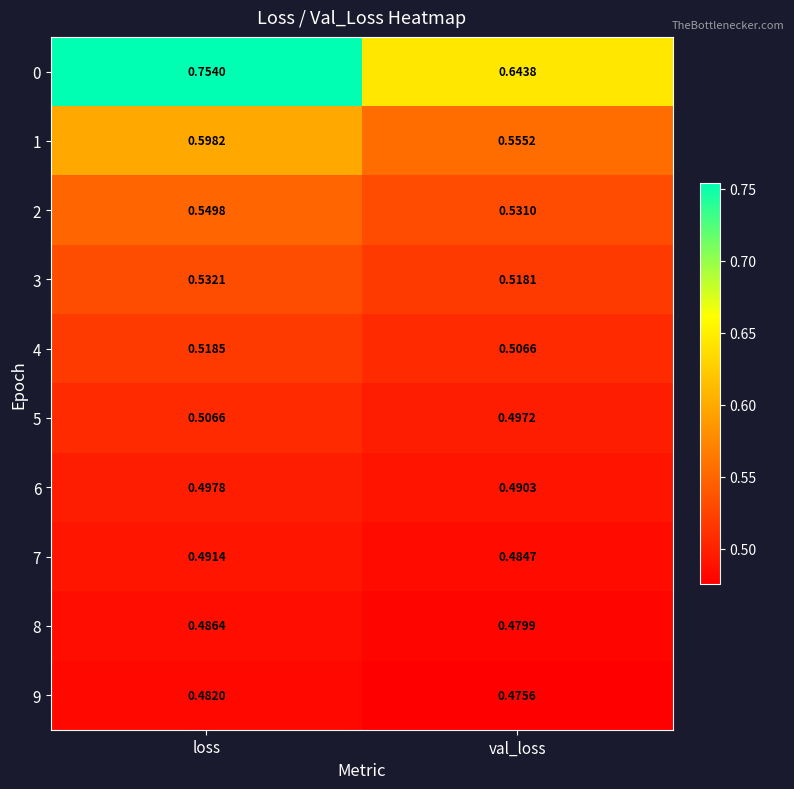

Rank the categories by 6 value from highest to lowest.

loss, val_loss